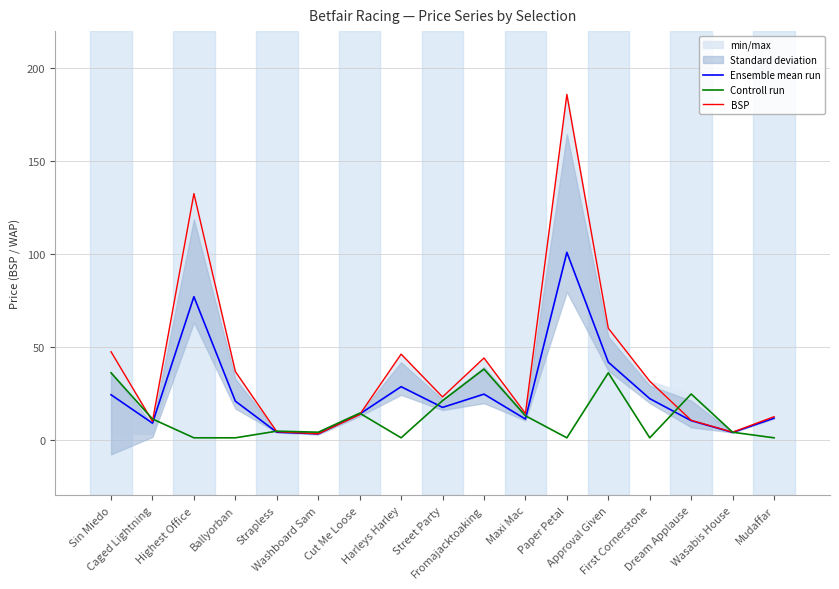

Does the chart have visible grid lines?

Yes